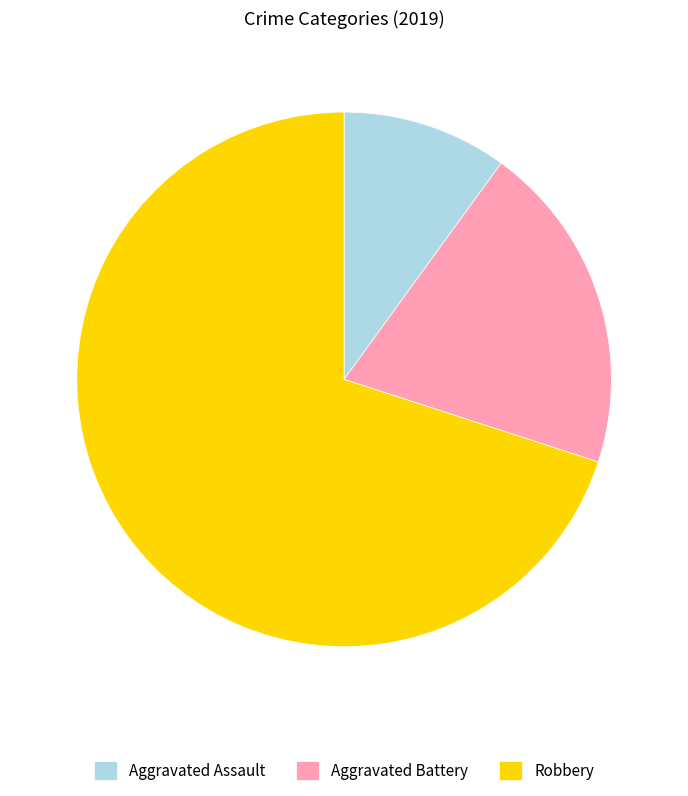

Which has a higher value, Aggravated Assault or Aggravated Battery?

Aggravated Battery